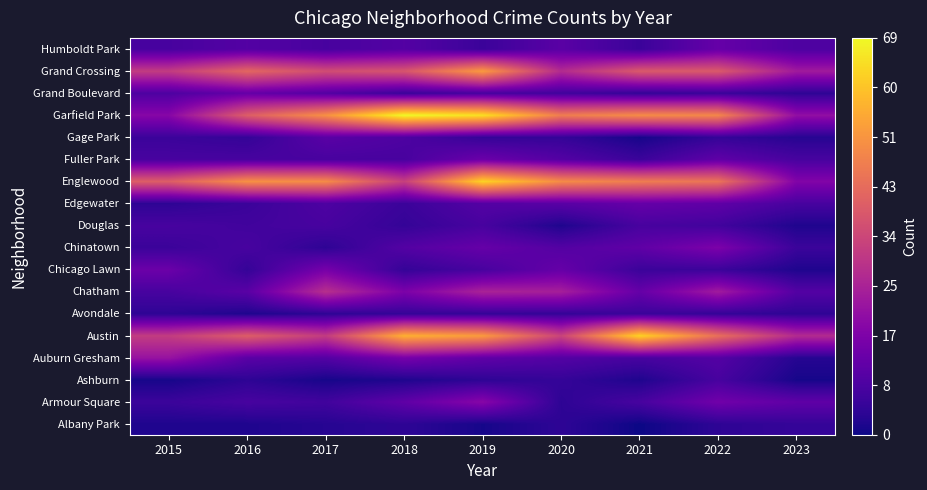

How many data points does each series have?

9